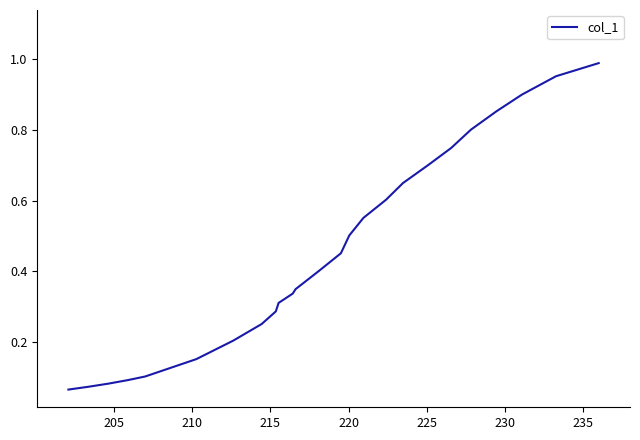

What is the difference between the maximum and minimum values?

0.9